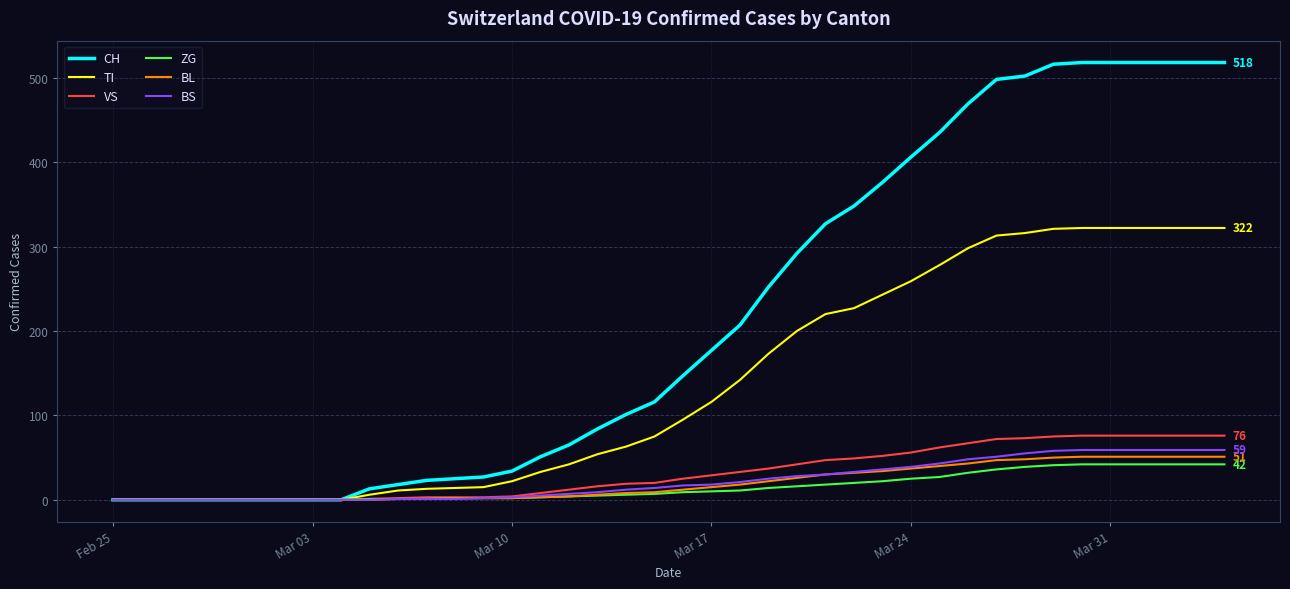

Which series has the largest total across all categories?

CH